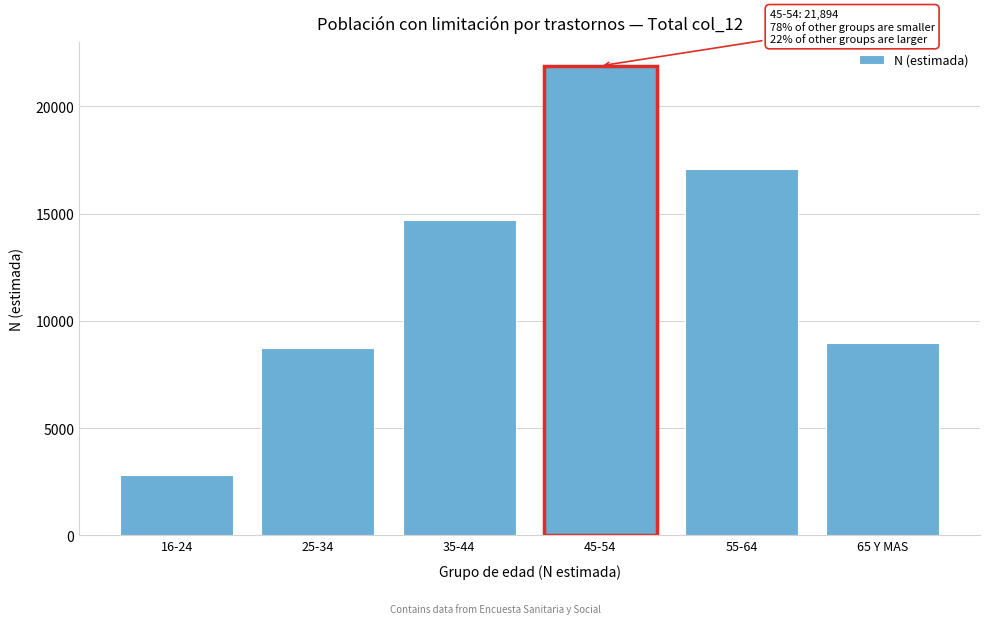

Reading right to left, list all the values displayed in this chart.

8945	17099	21894	14702	8745	2821